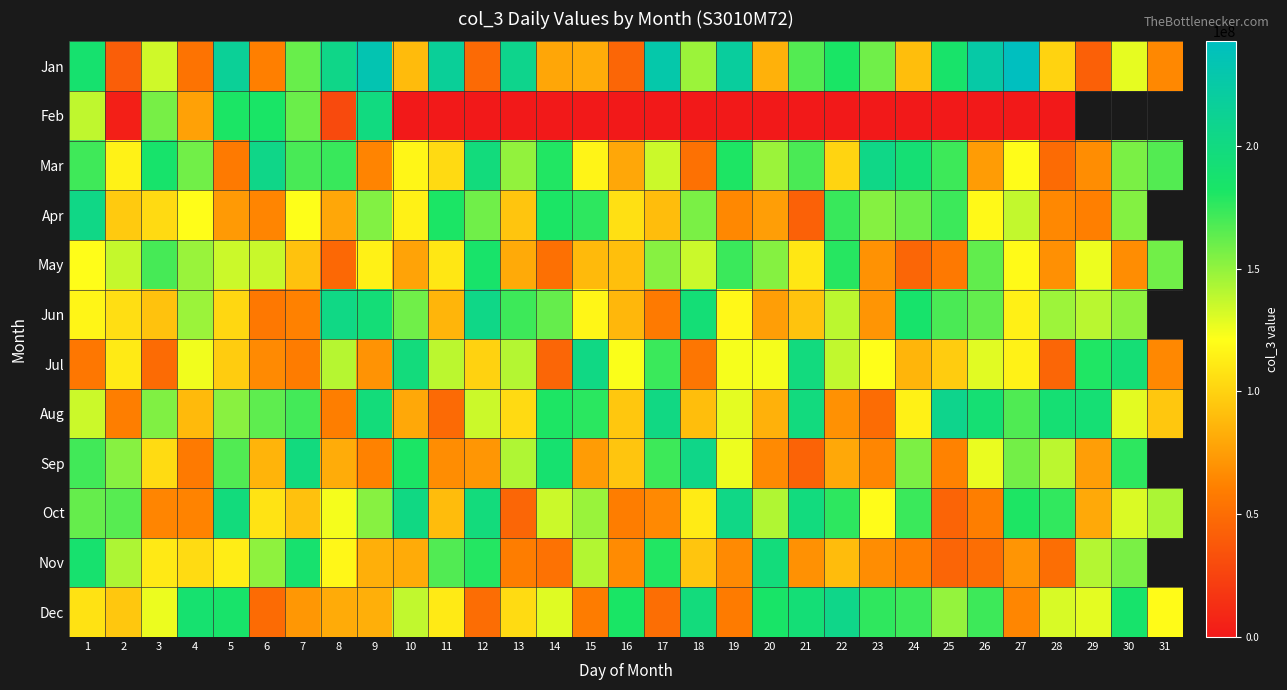

What is the total value across all series at 10?

1437865116.2